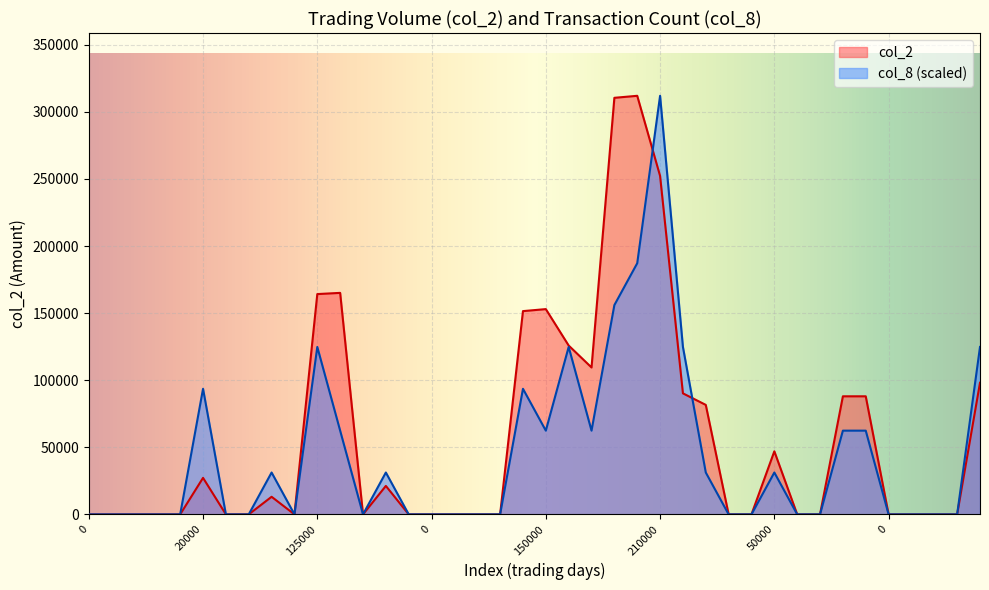

What is the spread (max minus min) of values at 125000?

39400